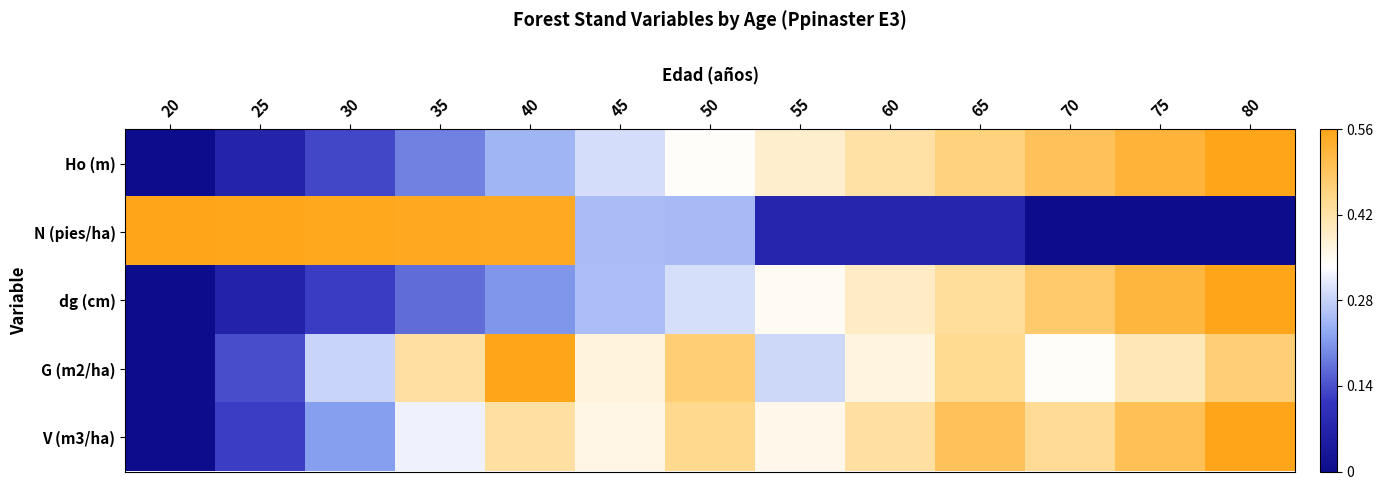

Reading left to right, transcribe all the data shown in this chart.

Ho (m): 20=0.0	25=0.1	30=0.2	35=0.3	40=0.4	45=0.5	50=0.6	55=0.7	60=0.8	65=0.8	70=0.9	75=0.9	80=1.0
N (pies/ha): 20=1.0	25=1.0	30=1.0	35=1.0	40=1.0	45=0.5	50=0.4	55=0.1	60=0.1	65=0.1	70=0.0	75=0.0	80=0.0
dg (cm): 20=0.0	25=0.1	30=0.2	35=0.3	40=0.4	45=0.5	50=0.5	55=0.6	60=0.7	65=0.8	70=0.9	75=0.9	80=1.0
G (m2/ha): 20=0.0	25=0.2	30=0.5	35=0.8	40=1.0	45=0.7	50=0.8	55=0.5	60=0.7	65=0.8	70=0.6	75=0.7	80=0.8
V (m3/ha): 20=0.0	25=0.2	30=0.4	35=0.6	40=0.8	45=0.6	50=0.8	55=0.6	60=0.8	65=0.9	70=0.8	75=0.9	80=1.0